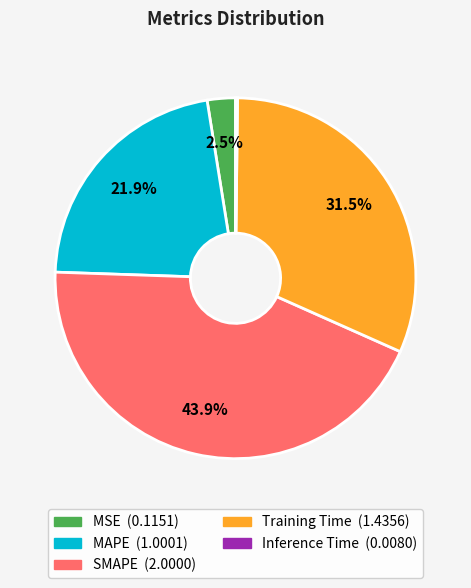

Is MSE the majority of the pie?

No